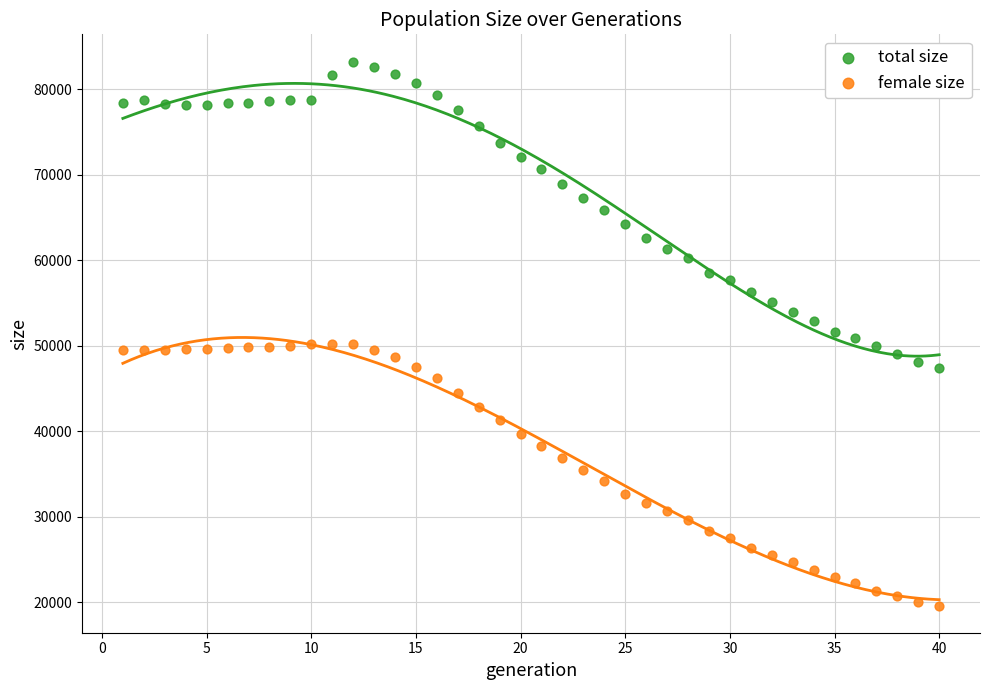

Which series contains the lowest Y value?

female size